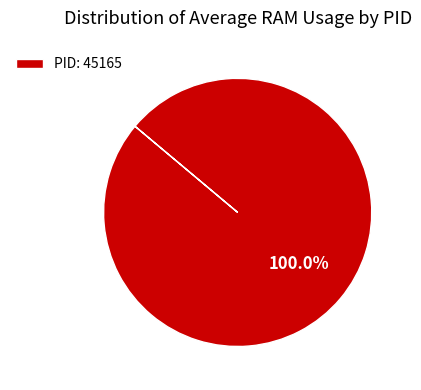

Rank the categories by value from highest to lowest.

PID: 45165